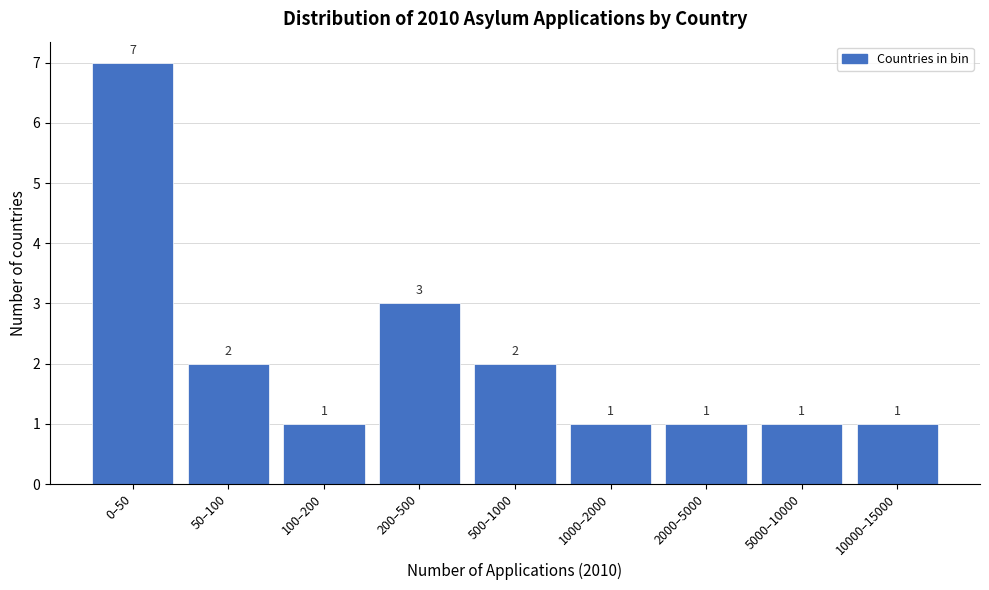

Reading right to left, list all the values displayed in this chart.

10000–15000=1	5000–10000=1	2000–5000=1	1000–2000=1	500–1000=2	200–500=3	100–200=1	50–100=2	0–50=7